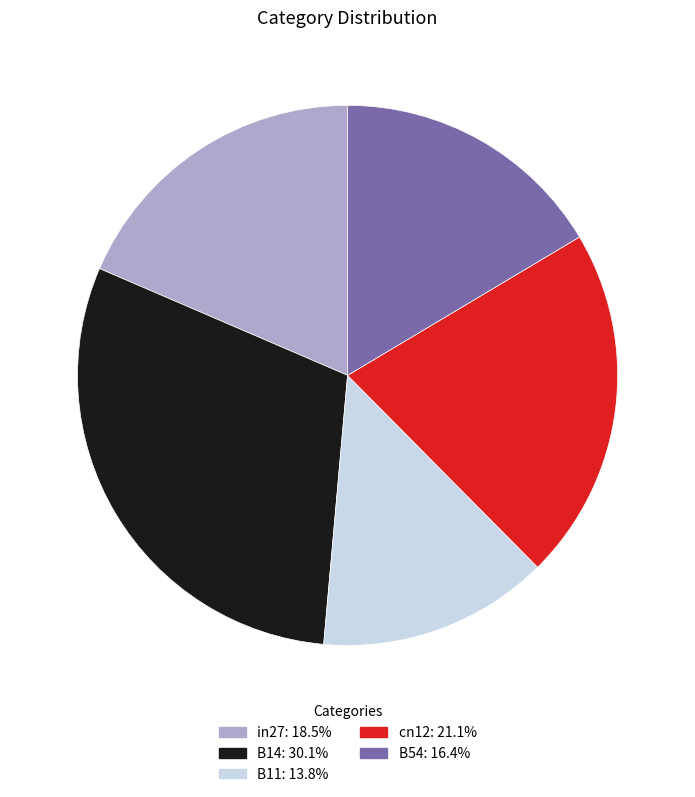

Which category has the biggest portion of the pie?

B14